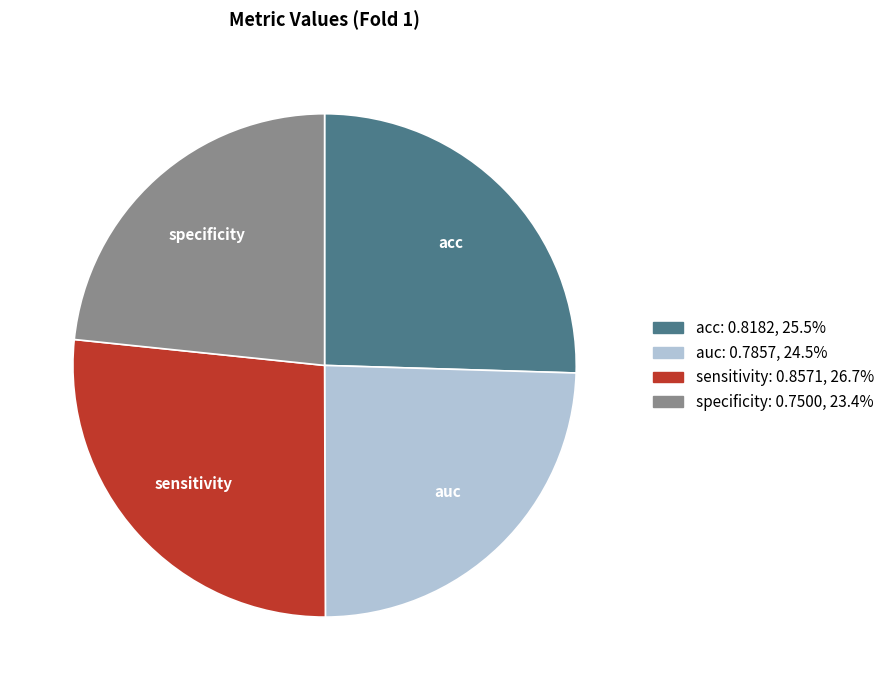

Between specificity and sensitivity, which is larger?

sensitivity